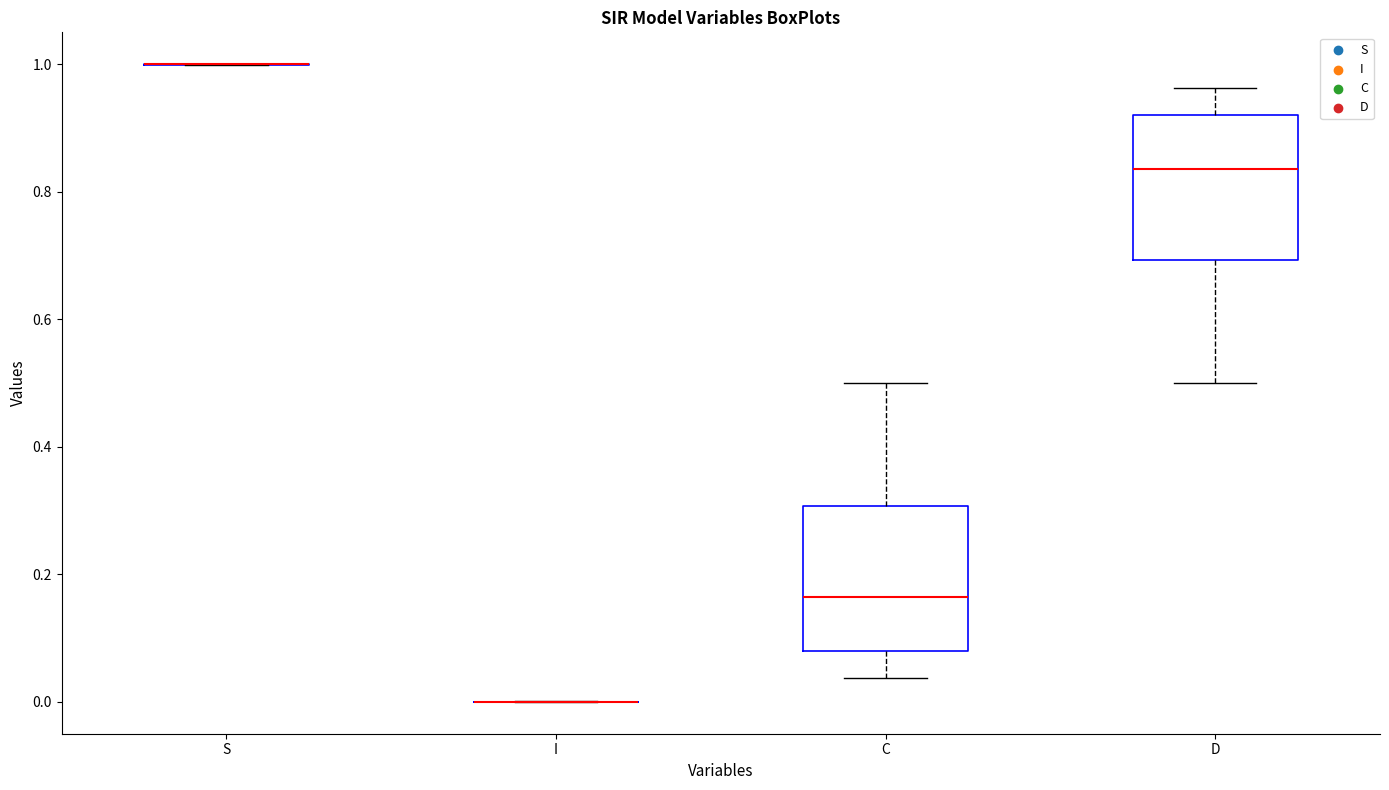

Reading left to right, transcribe this box plot: for each box, give where its median line is, the range the box spans, and where its two whiskers end, as read against the y-axis. The values are not printed on the chart, so give them approximately, as read against the axis.

S: box collapsed to a line at 1.00, whiskers 1.00 to 1.00
I: box collapsed to a line at 0.00, whiskers 0.00 to 0.00
C: median 0.16, box 0.08 to 0.30, whiskers 0.04 to 0.50
D: median 0.84, box 0.70 to 0.92, whiskers 0.50 to 0.96